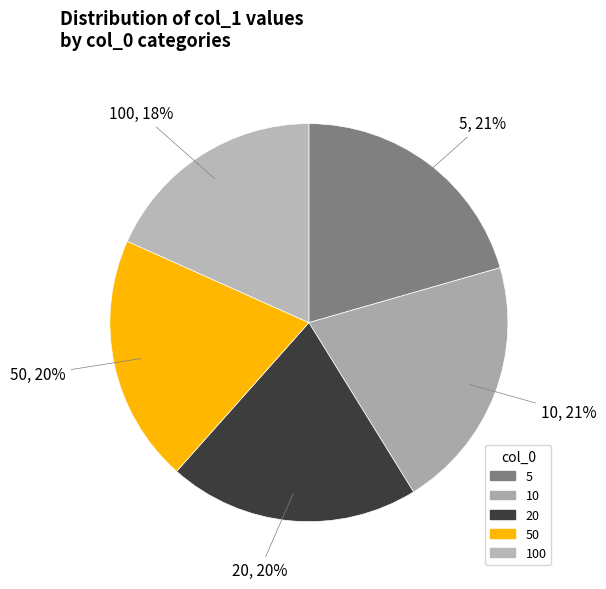

Count the number of slices in the pie.

5